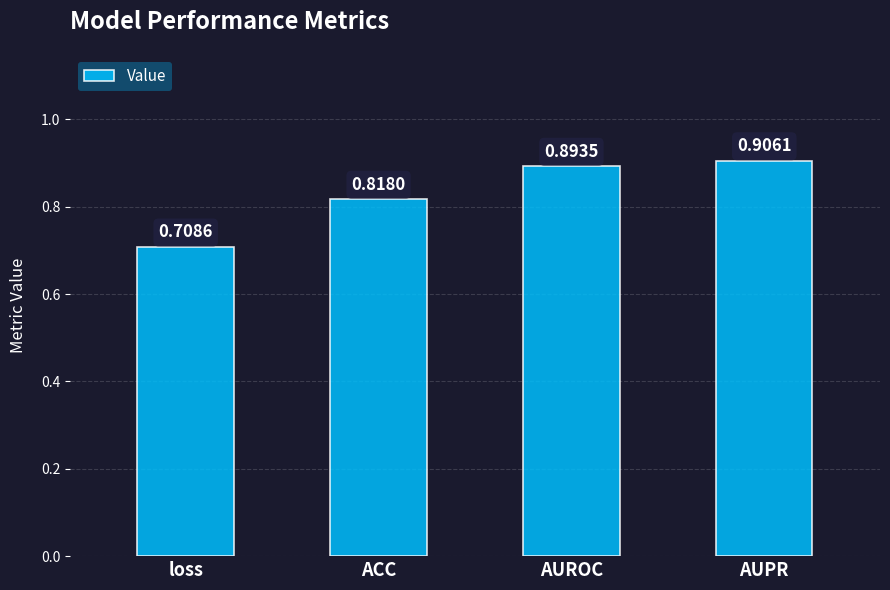

At which label is the value closest to 0?

loss